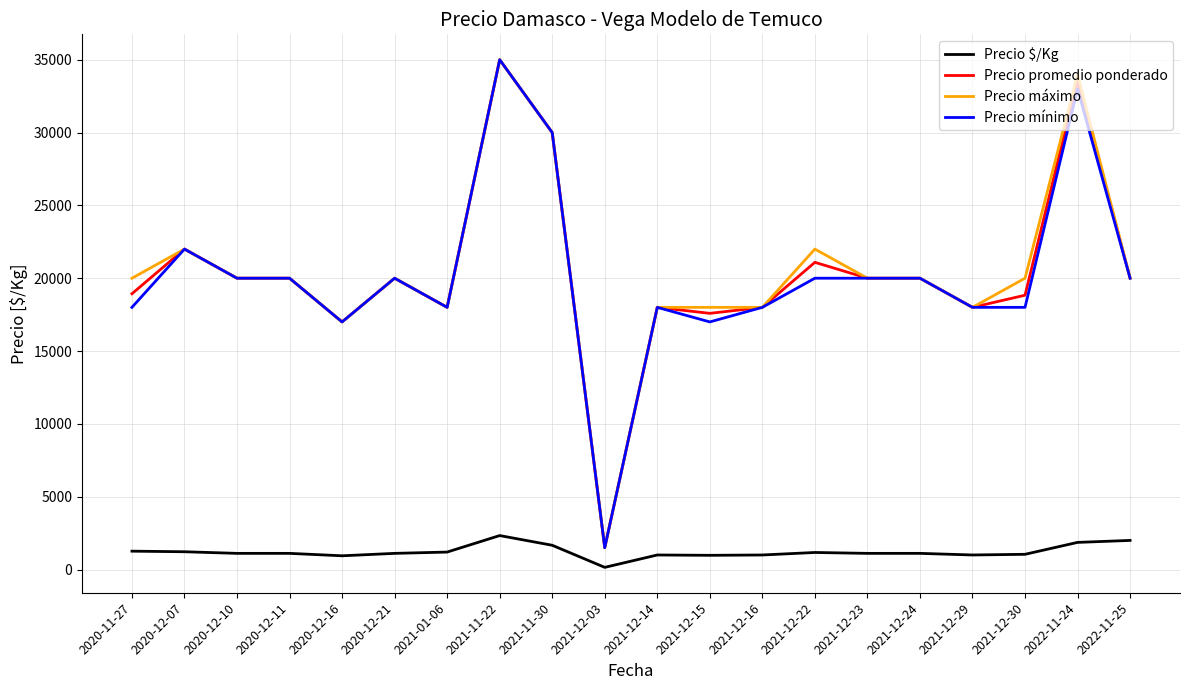

Count the number of categories in the chart.

20